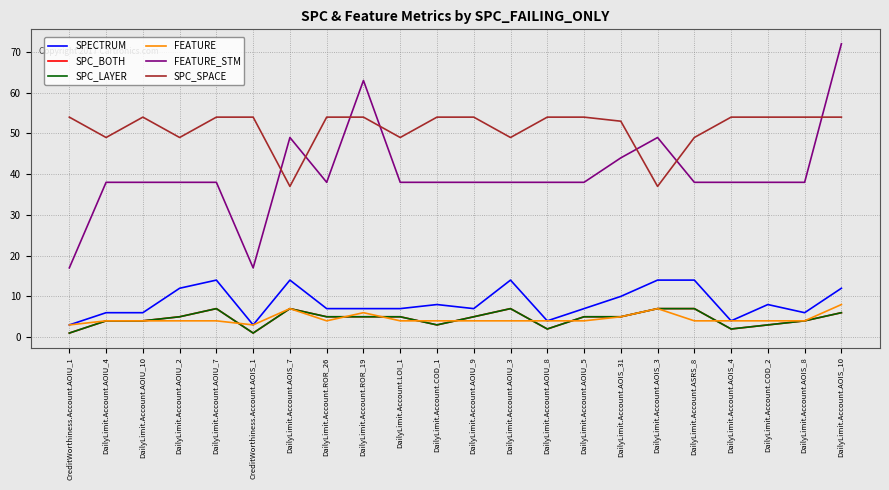

Rank the series at DailyLimit.Account.AOIS_31 from highest to lowest value.

SPC_SPACE, FEATURE_STM, SPECTRUM, SPC_BOTH, SPC_LAYER, FEATURE